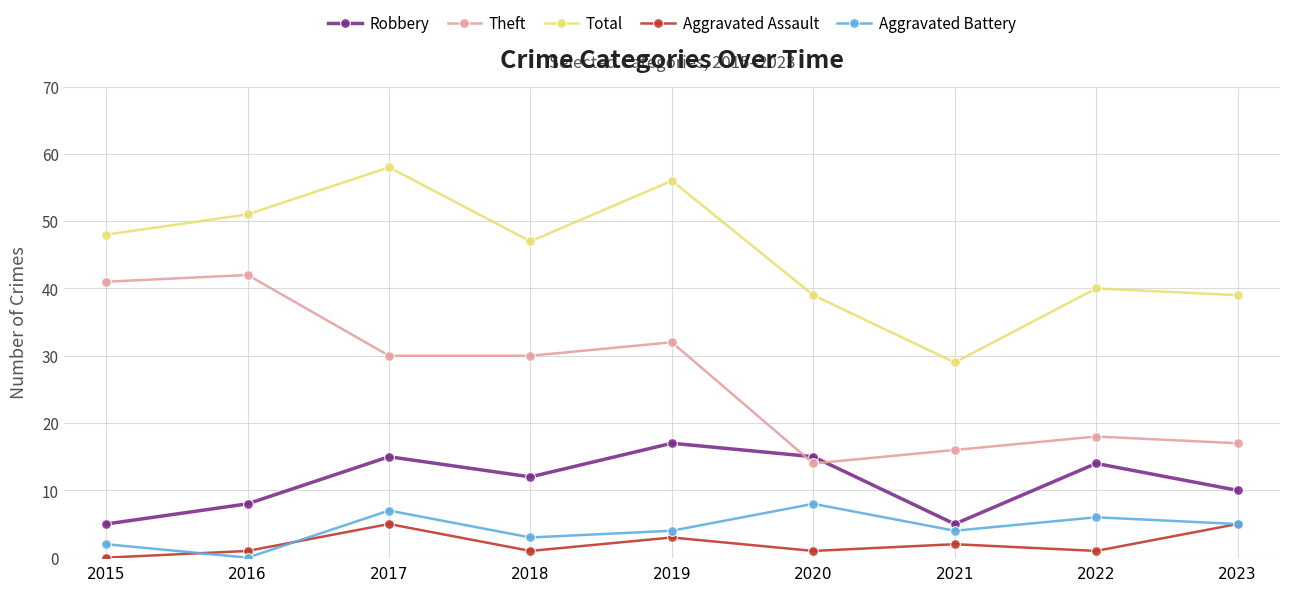

What is the spread (max minus min) of values at 2020?

38